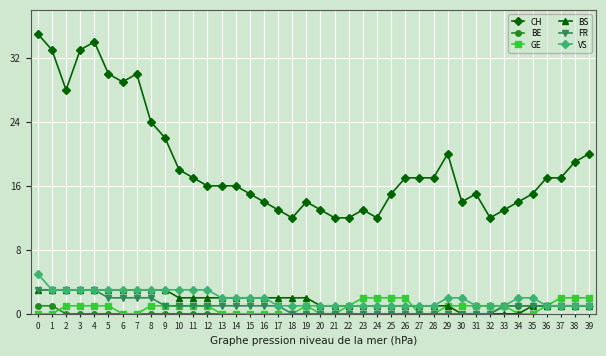

What is the total value across all series at 0?

47